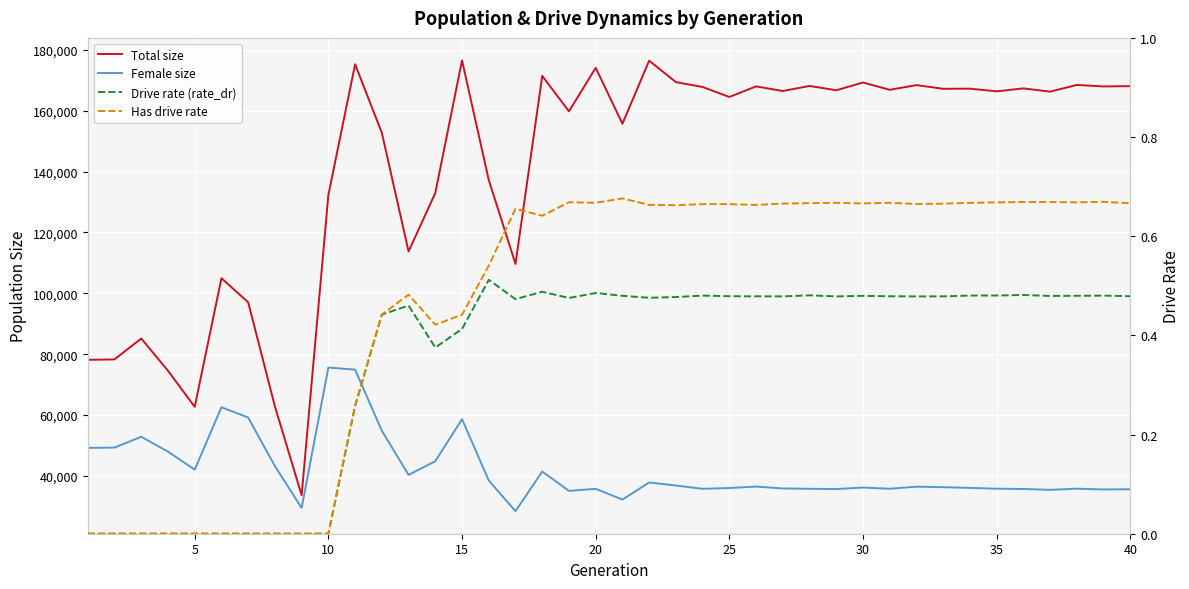

Is it true that Drive rate (rate_dr) equals 0.2 at 15?

False